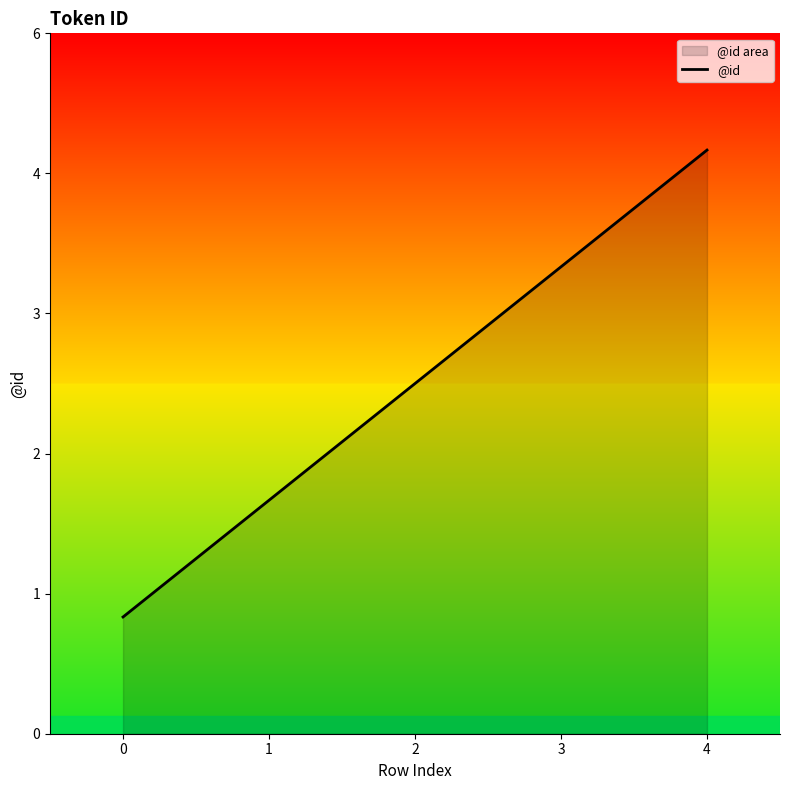

What is the value of the 1st point from the left?

1